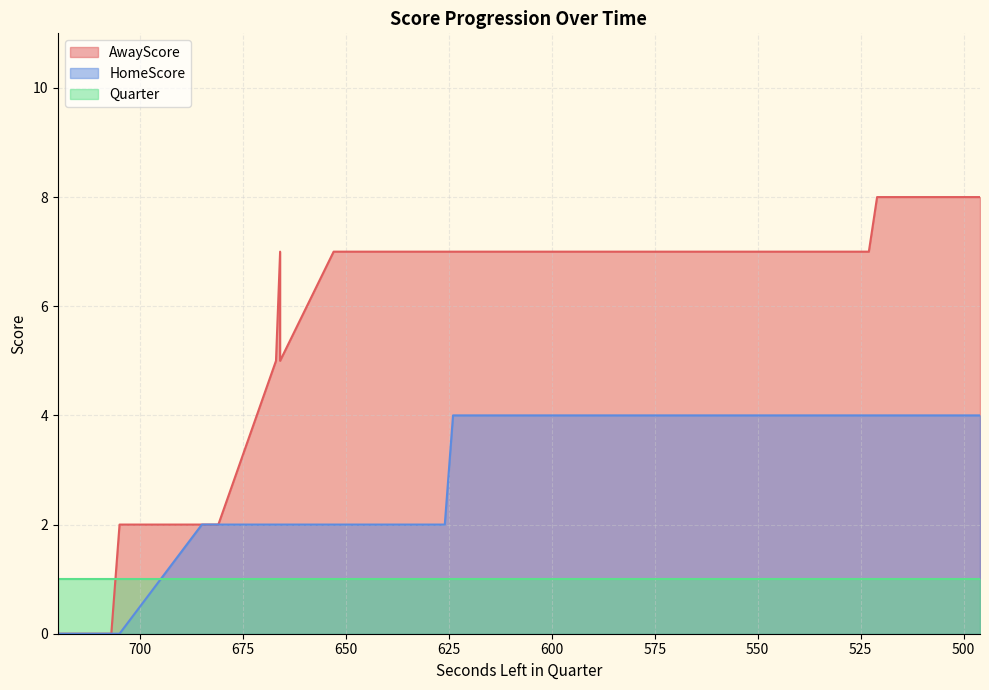

What is the value of the AwayScore point at the 27th from the left?

8